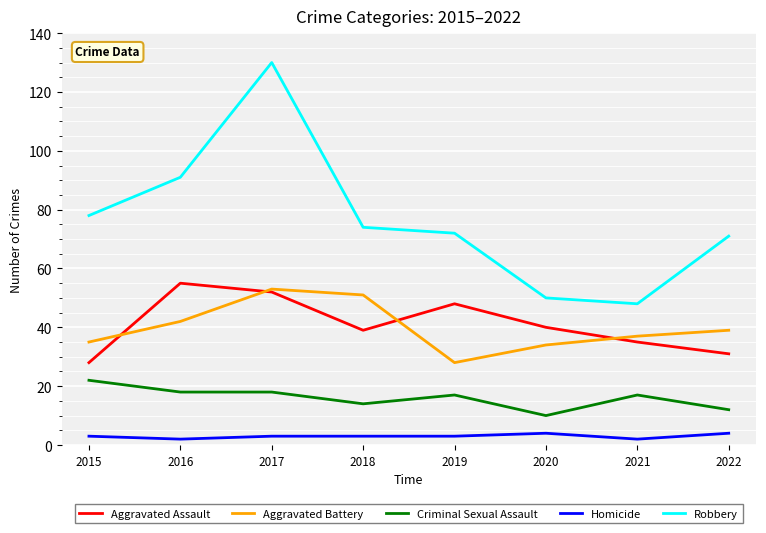

How many lines are shown in the chart?

5